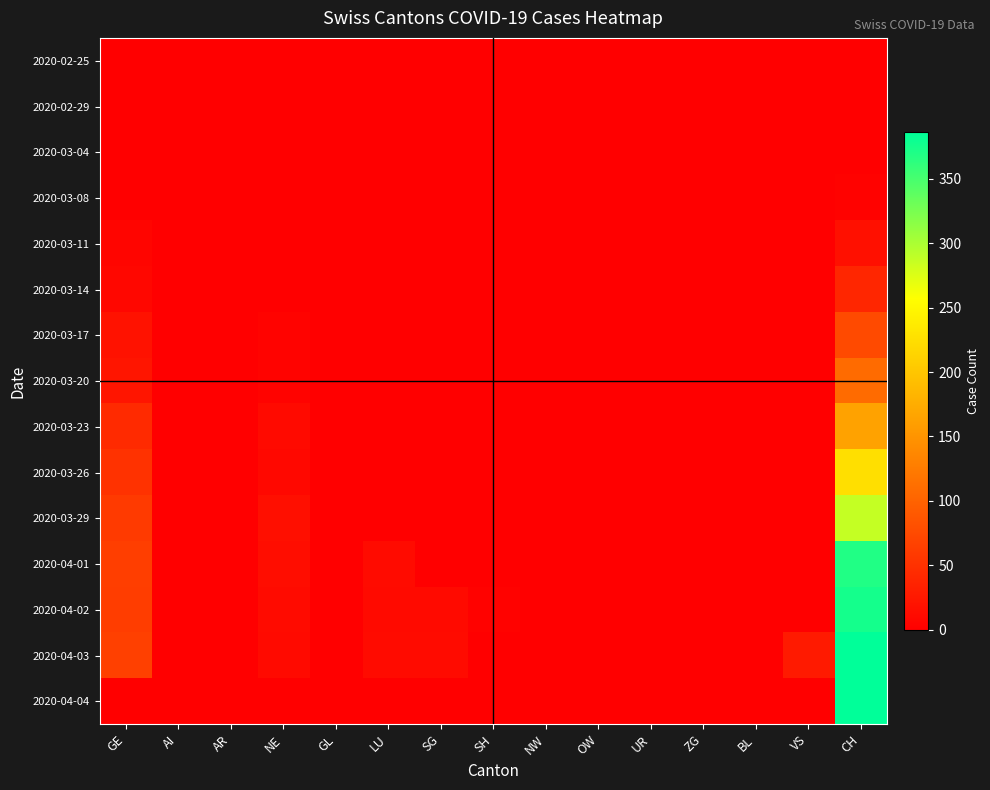

What is the spread (max minus min) of values at CH?

386